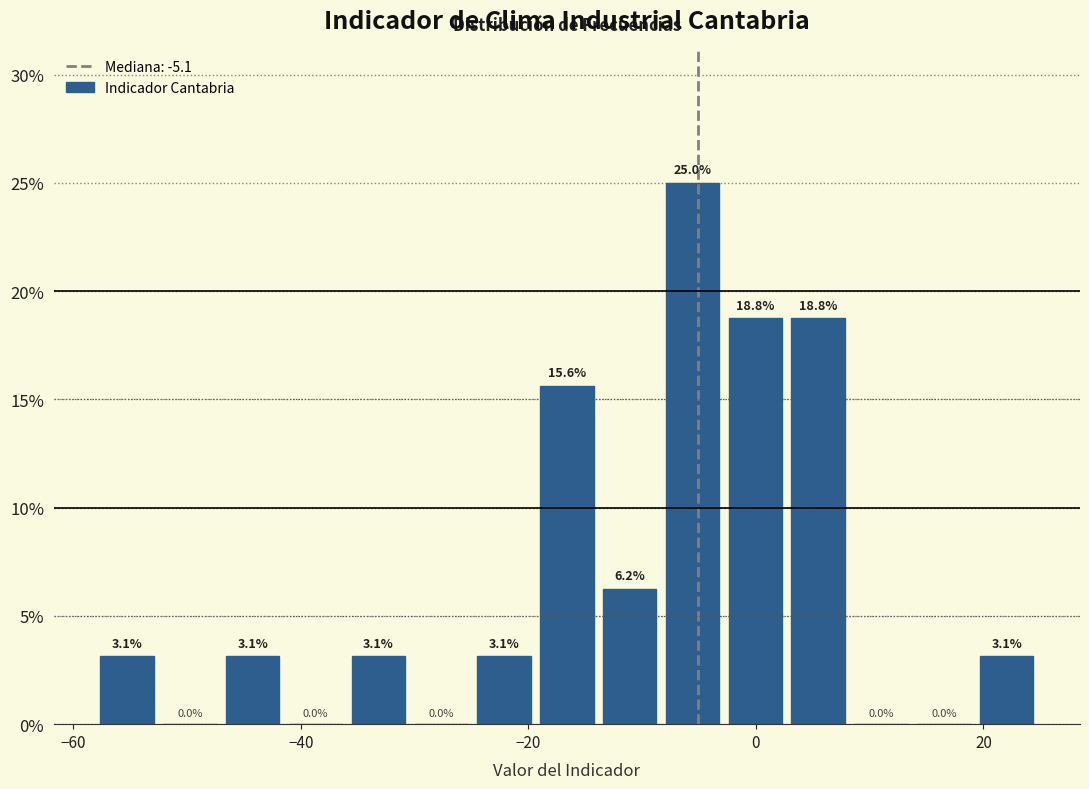

Around what value on the x-axis is the tallest bar? Give the approximate position of its centre, as read against the axis.

-6